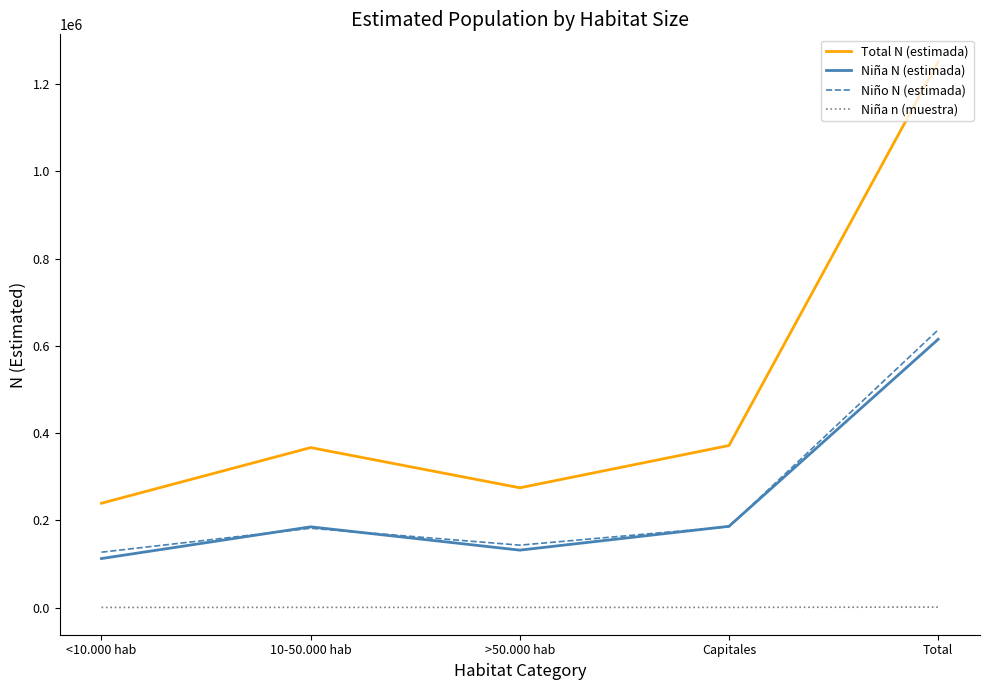

At which label is Niña n (muestra) closest to 544?

10-50.000 hab